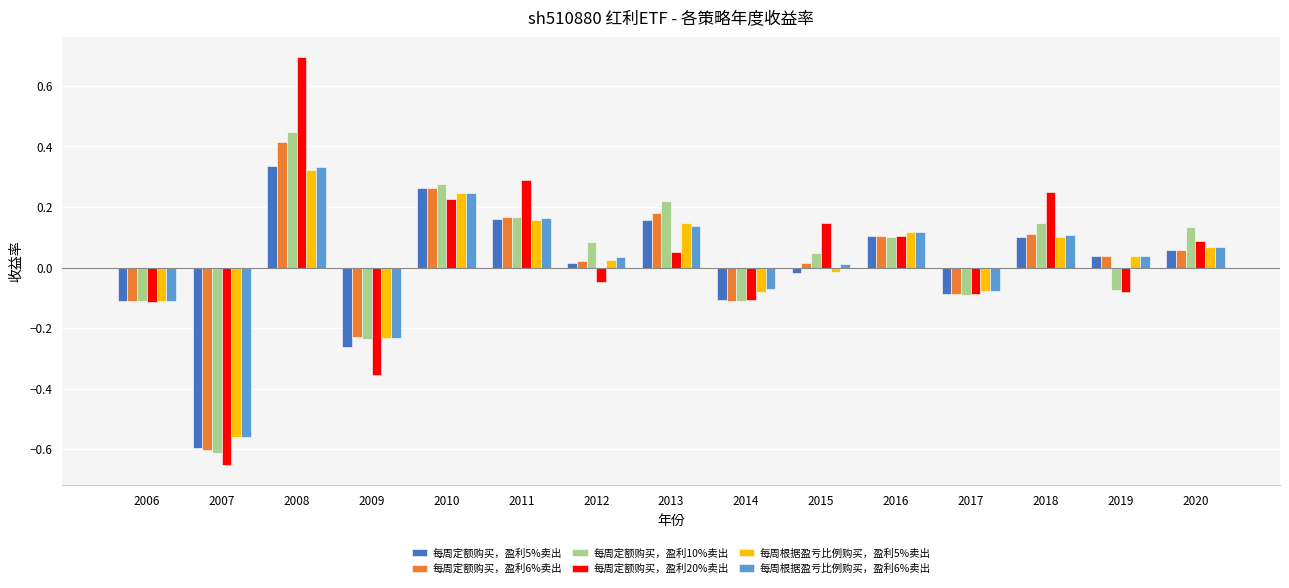

At how many categories does at least one series exceed 0?

10